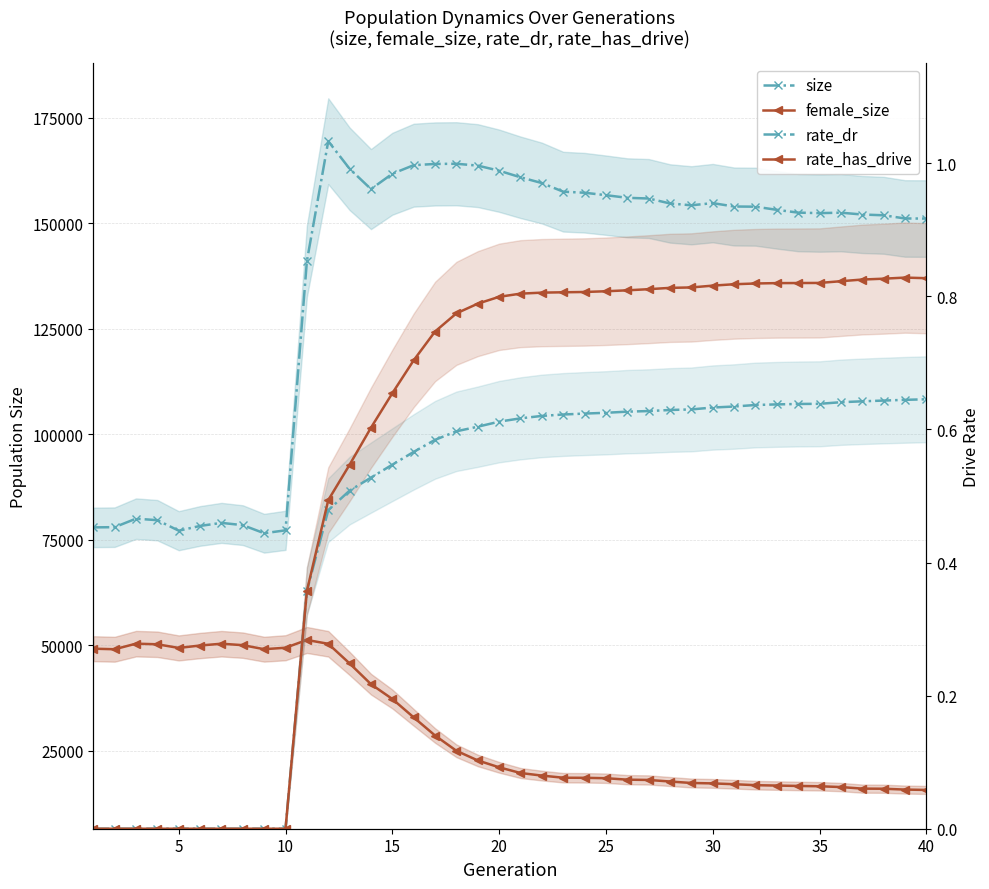

Reading left to right, extract all data points from this chart.

size: 77950.0	77999.0	80013.0	79656.0	77167.0	78292.0	79016.0	78480.0	76564.0	77254.0	141016.0	169420.0	162882.0	158079.0	161705.0	163738.0	164029.0	164075.0	163632.0	162430.0	160869.0	159505.0	157463.0	157212.0	156633.0	156007.0	155846.0	154671.0	154238.0	154751.0	153950.0	153908.0	153162.0	152498.0	152383.0	152486.0	152053.0	151871.0	151117.0	151092.0
female_size: 49220.0	49086.0	50408.0	50262.0	49400.0	49970.0	50396.0	50054.0	49099.0	49444.0	51285.0	50379.0	45725.0	40812.0	37307.0	32952.0	28657.0	25033.0	22748.0	21121.0	19776.0	19159.0	18659.0	18635.0	18542.0	18197.0	18129.0	17759.0	17410.0	17313.0	17120.0	16891.0	16798.0	16707.0	16634.0	16448.0	16075.0	16049.0	15851.0	15762.0
rate_dr: 0.0	0.0	0.0	0.0	0.0	0.0	0.0	0.0	0.0	0.0	0.4	0.5	0.5	0.5	0.5	0.6	0.6	0.6	0.6	0.6	0.6	0.6	0.6	0.6	0.6	0.6	0.6	0.6	0.6	0.6	0.6	0.6	0.6	0.6	0.6	0.6	0.6	0.6	0.6	0.6
rate_has_drive: 0.0	0.0	0.0	0.0	0.0	0.0	0.0	0.0	0.0	0.0	0.4	0.5	0.5	0.6	0.7	0.7	0.7	0.8	0.8	0.8	0.8	0.8	0.8	0.8	0.8	0.8	0.8	0.8	0.8	0.8	0.8	0.8	0.8	0.8	0.8	0.8	0.8	0.8	0.8	0.8